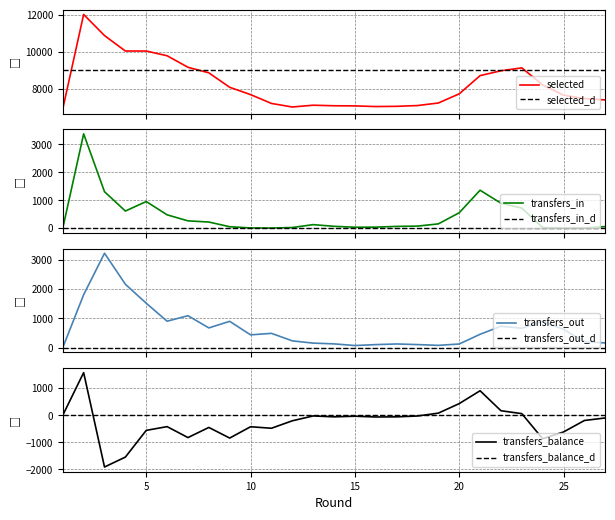

True or false: transfers_balance has a value of -2626 at 4.

False